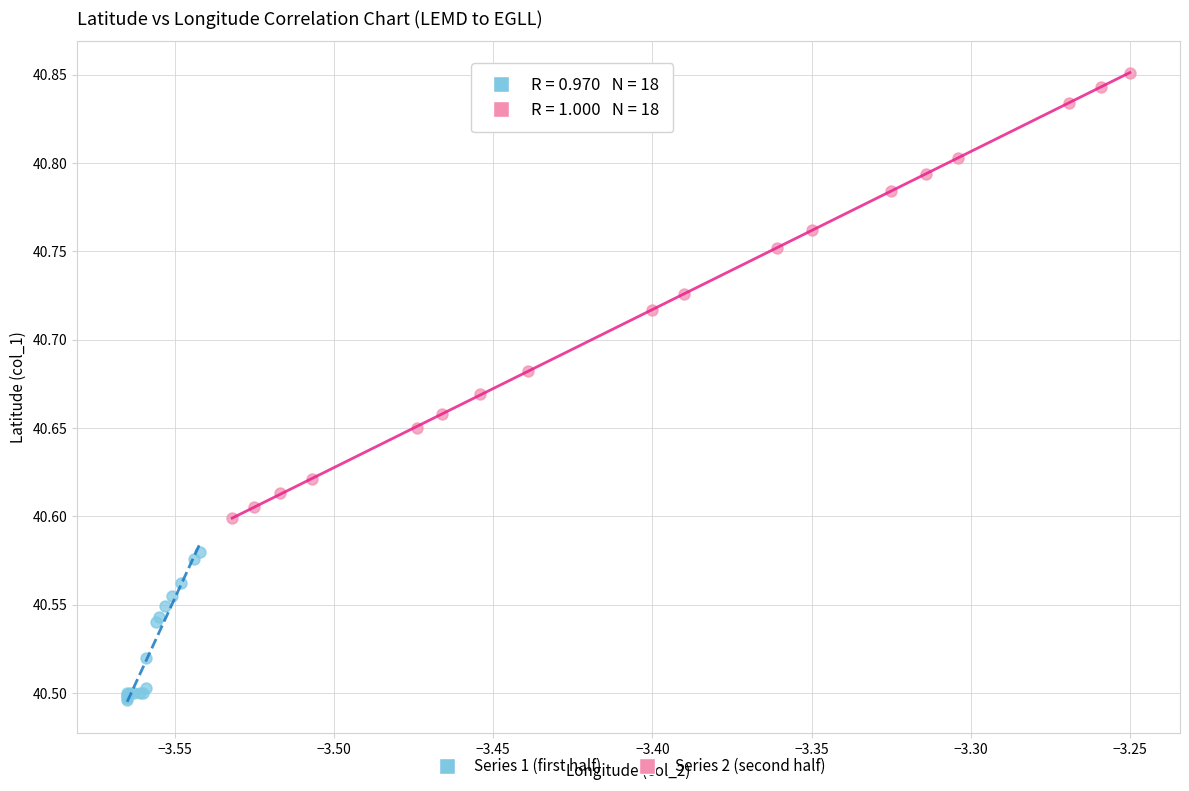

Which series has the largest Y range (max minus min)?

Series 2 (second half)